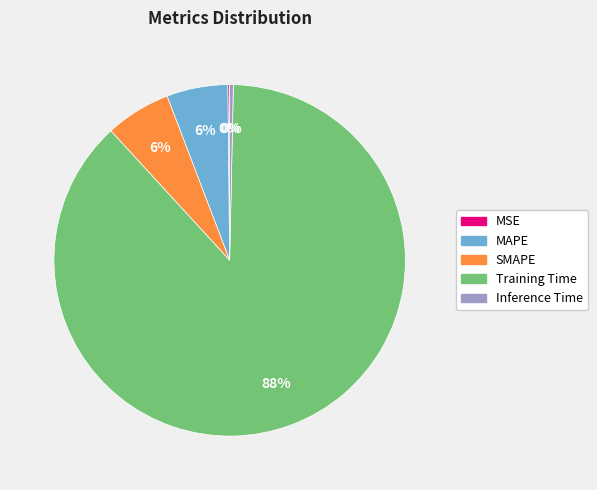

Which has a higher value, Inference Time or Training Time?

Training Time